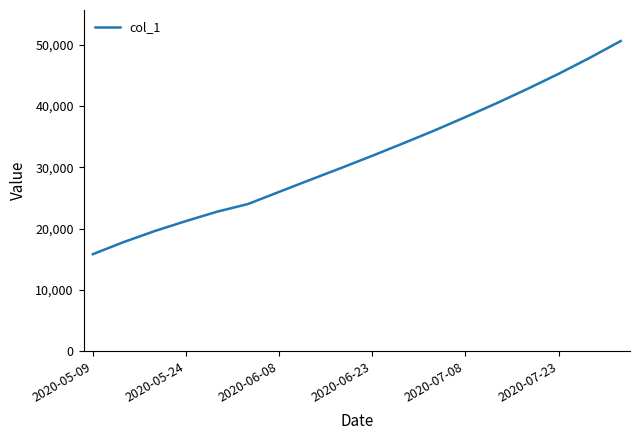

What is the smallest value displayed?

15842.6